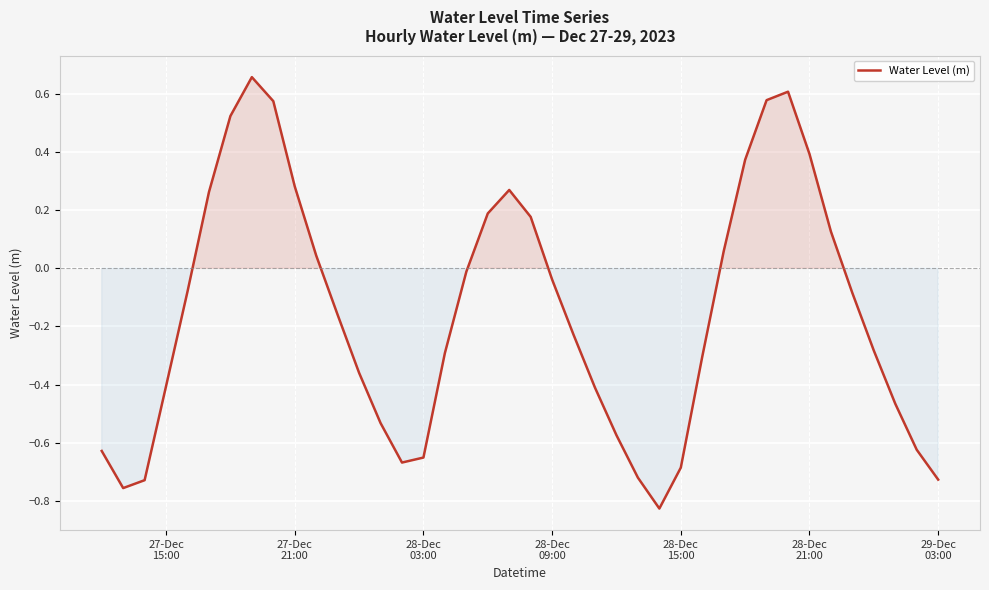

Reading left to right, list all the values displayed in this chart.

-0.6	-0.8	-0.7	-0.4	-0.1	0.3	0.5	0.7	0.6	0.3	0.0	-0.2	-0.4	-0.5	-0.7	-0.7	-0.3	-0.0	0.2	0.3	0.2	-0.0	-0.2	-0.4	-0.6	-0.7	-0.8	-0.7	-0.3	0.1	0.4	0.6	0.6	0.4	0.1	-0.1	-0.3	-0.5	-0.6	-0.7